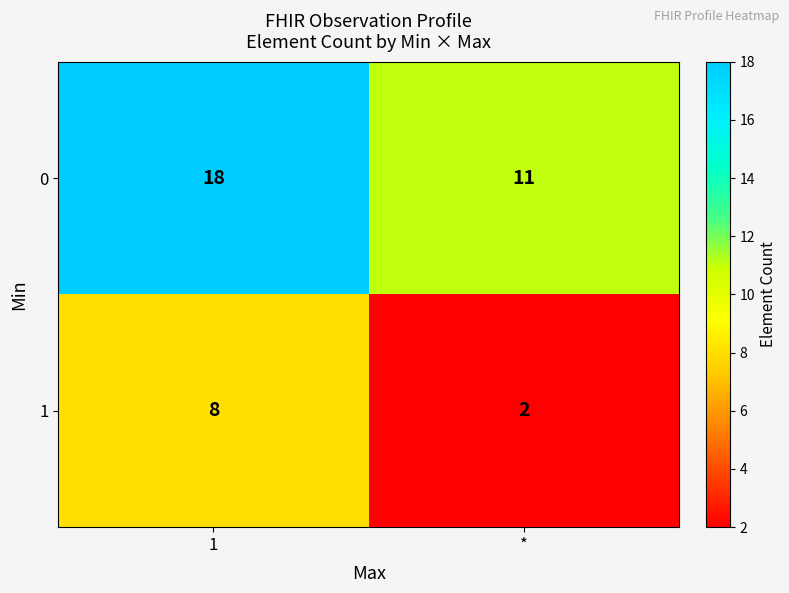

Count the number of categories in the chart.

2